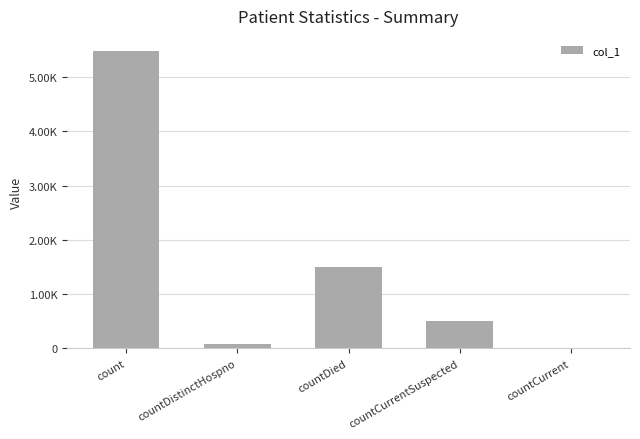

Are the bars horizontal?

No